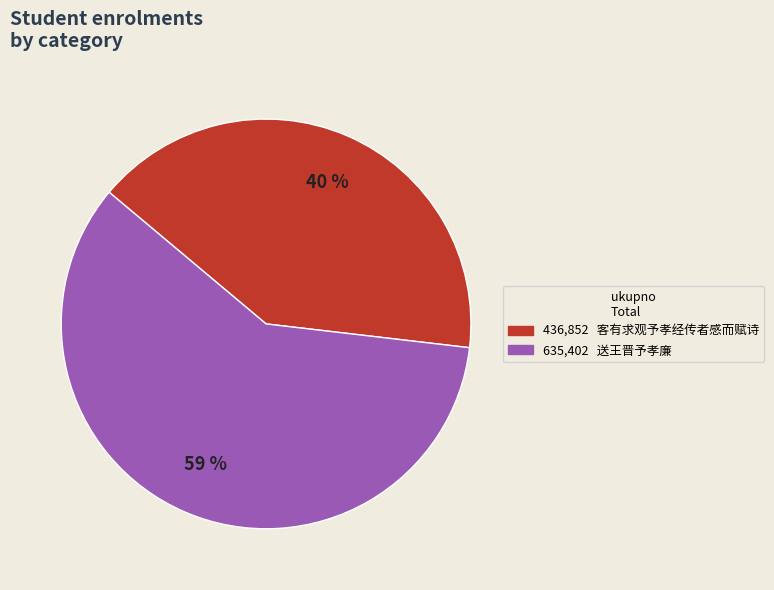

The 送王晋予孝廉 slice represents 59% of the pie. True or false?

True